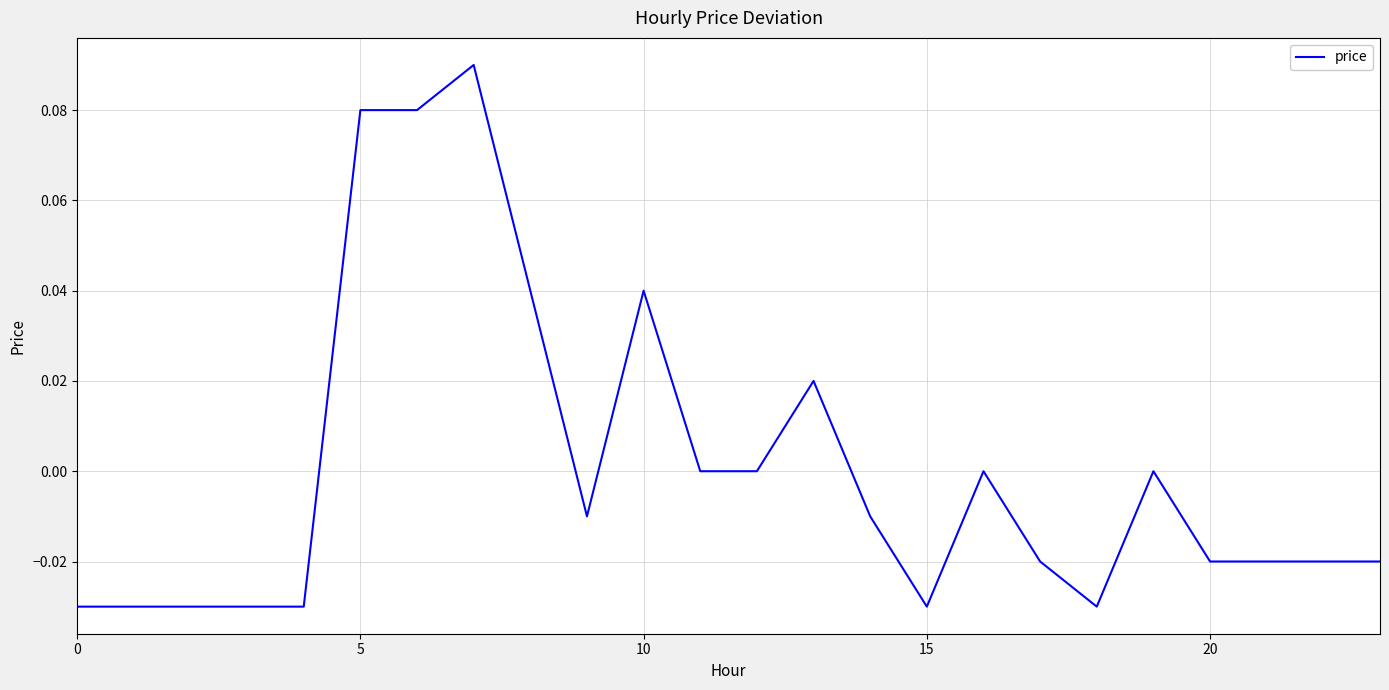

Count the number of categories in the chart.

24